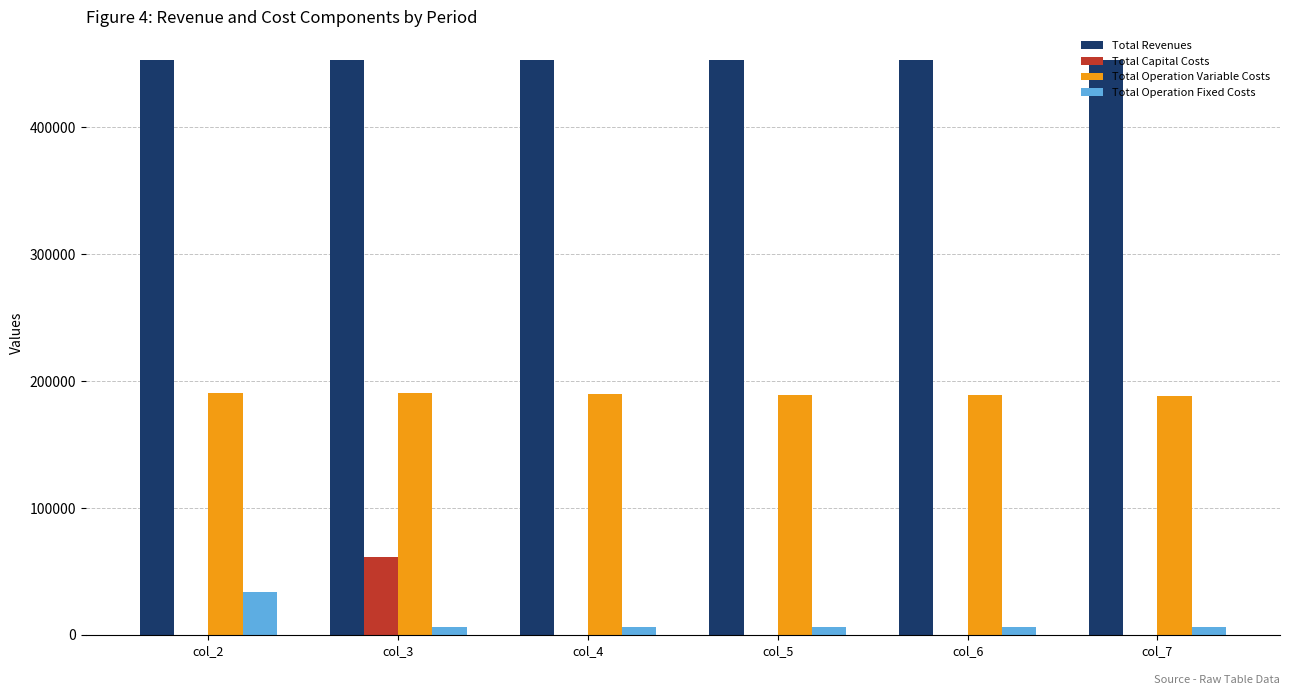

Is the value of Total Capital Costs at col_3 greater than the value of Total Operation Variable Costs at col_6?

No